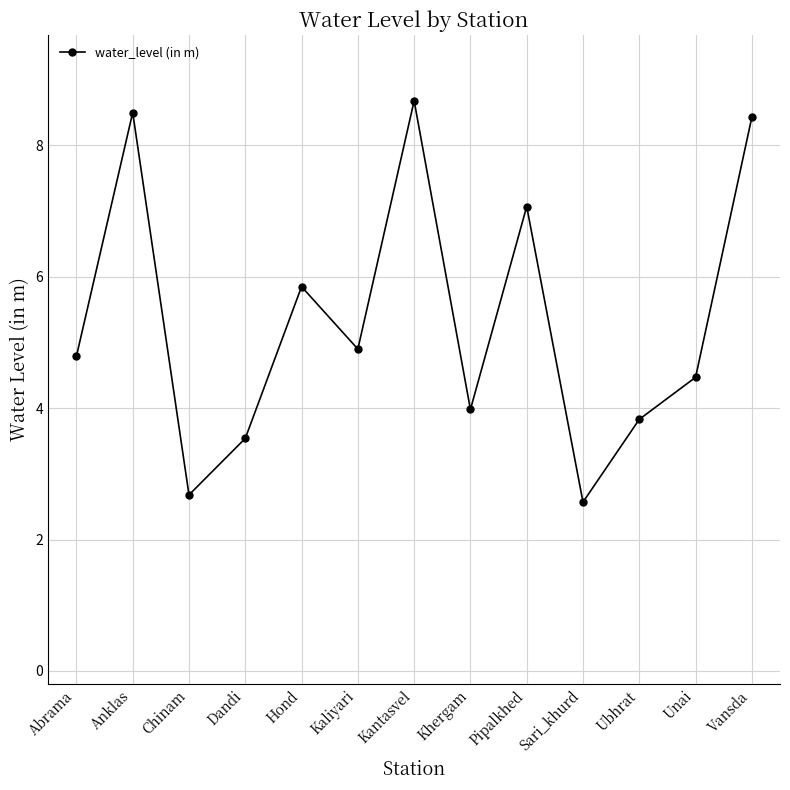

What is the ratio of the value at Unai to the value at Sari_khurd?

1.7